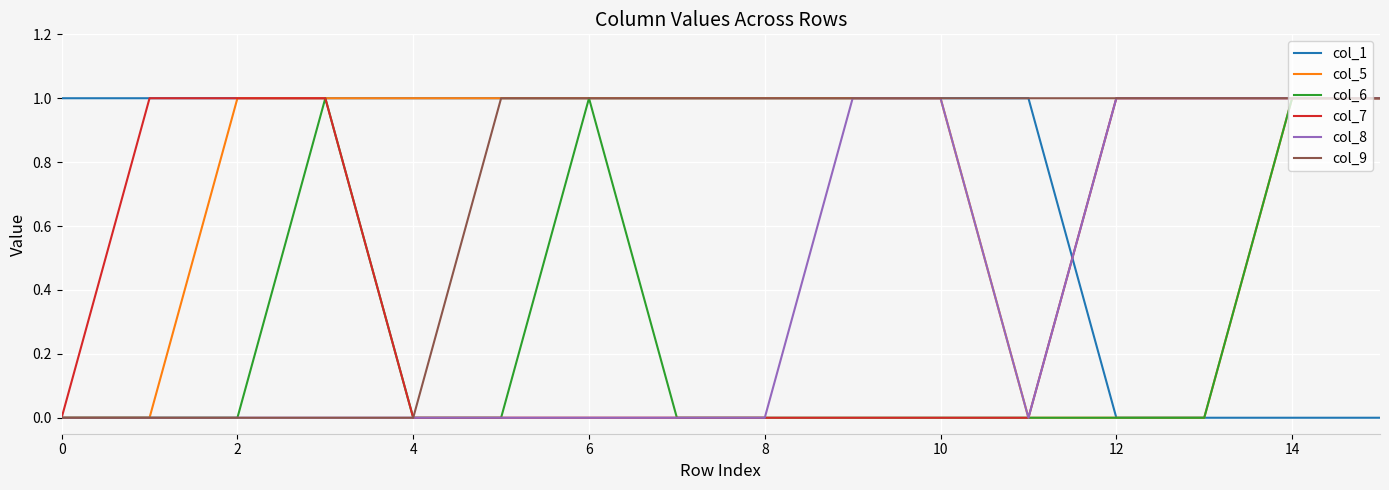

Is this an area chart (filled region under the line)?

No